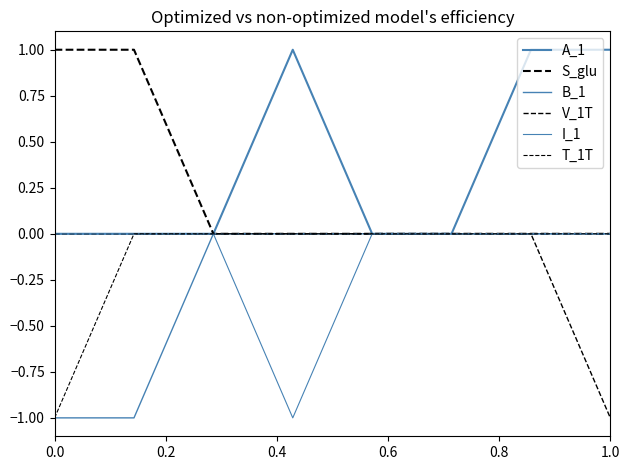

Is this an area chart (filled region under the line)?

No